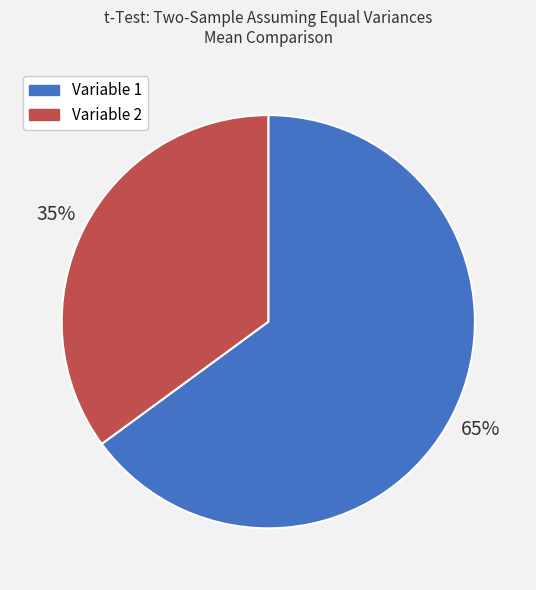

To the nearest percent, what percentage of the pie is Variable 1?

65%